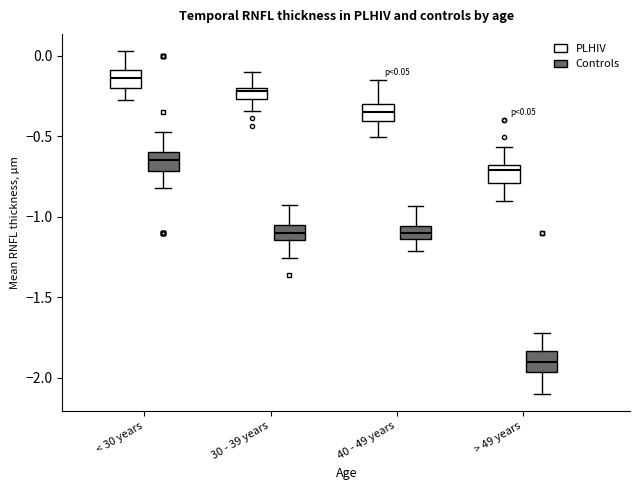

Which box has the highest median line?

< 30 years (PLHIV)